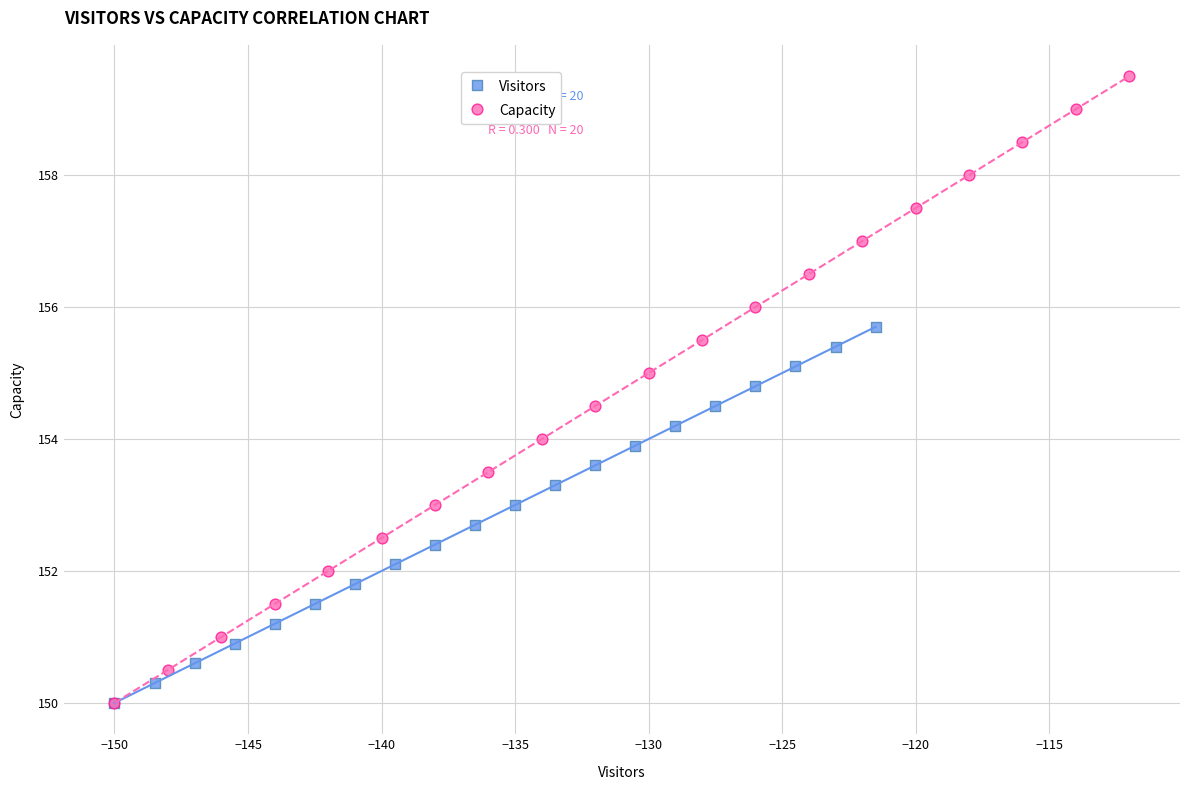

Which series has the widest spread of Y values?

Capacity